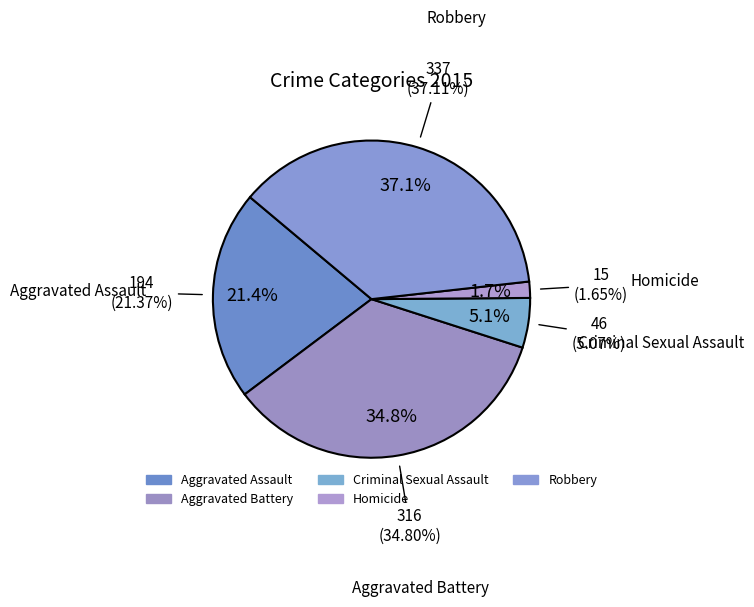

How many slices are in this pie chart?

5